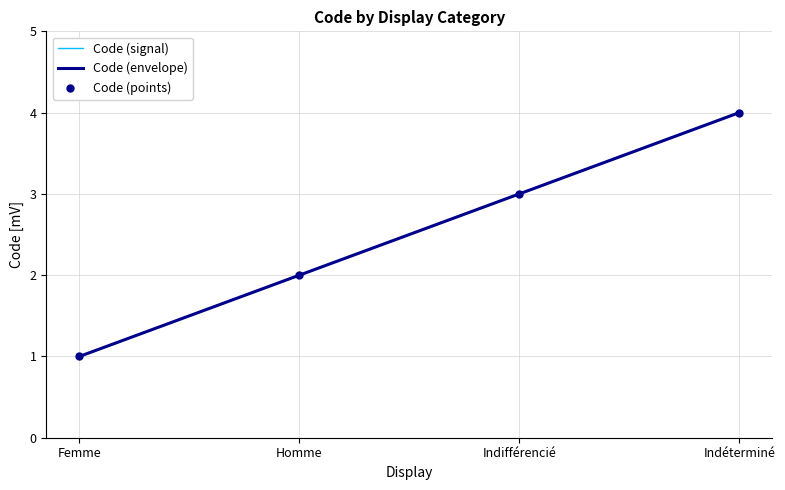

Where does the Code (signal) series first go above 3?

Indéterminé